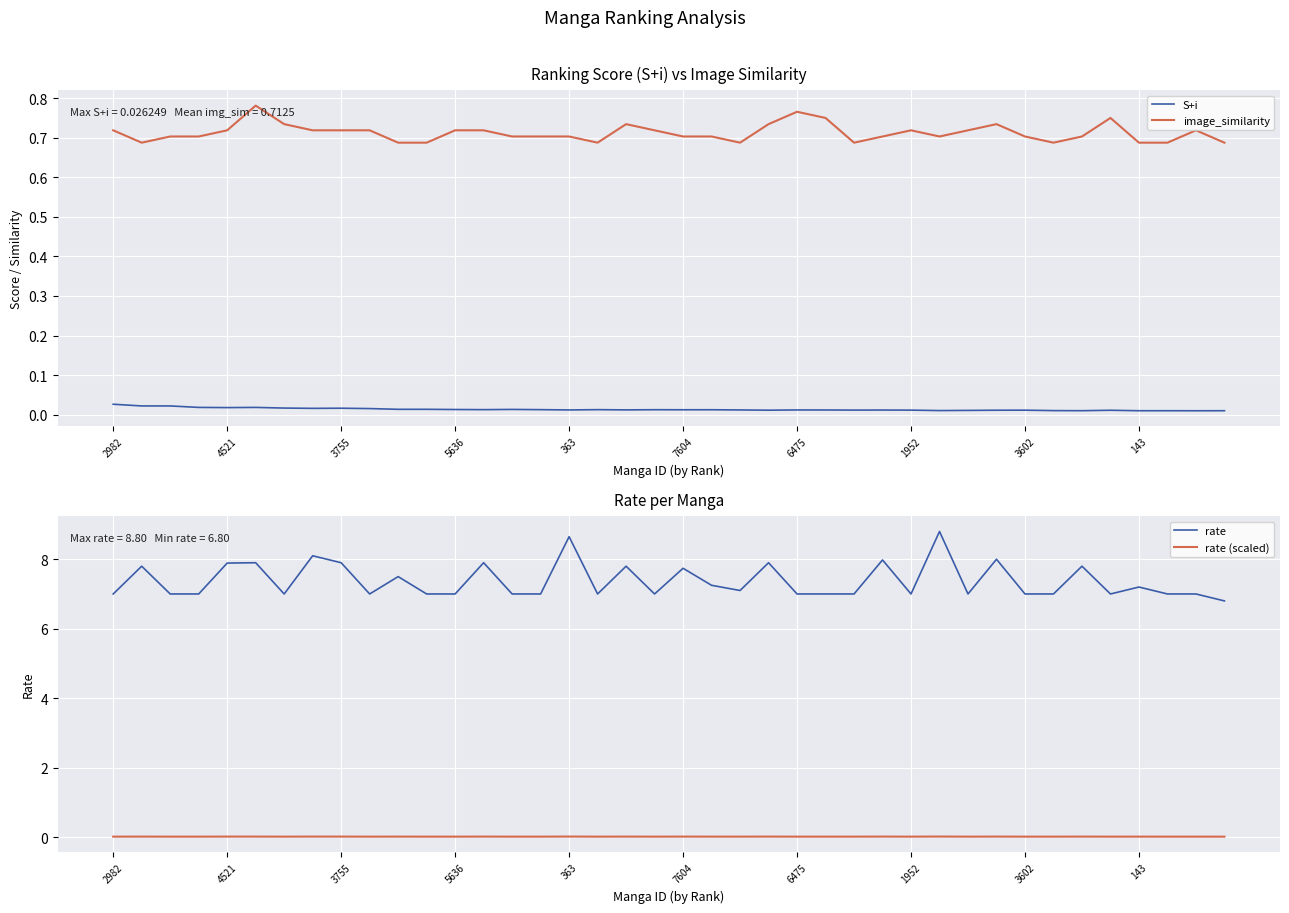

Is it true that rate equals 7.0 at 3602?

True